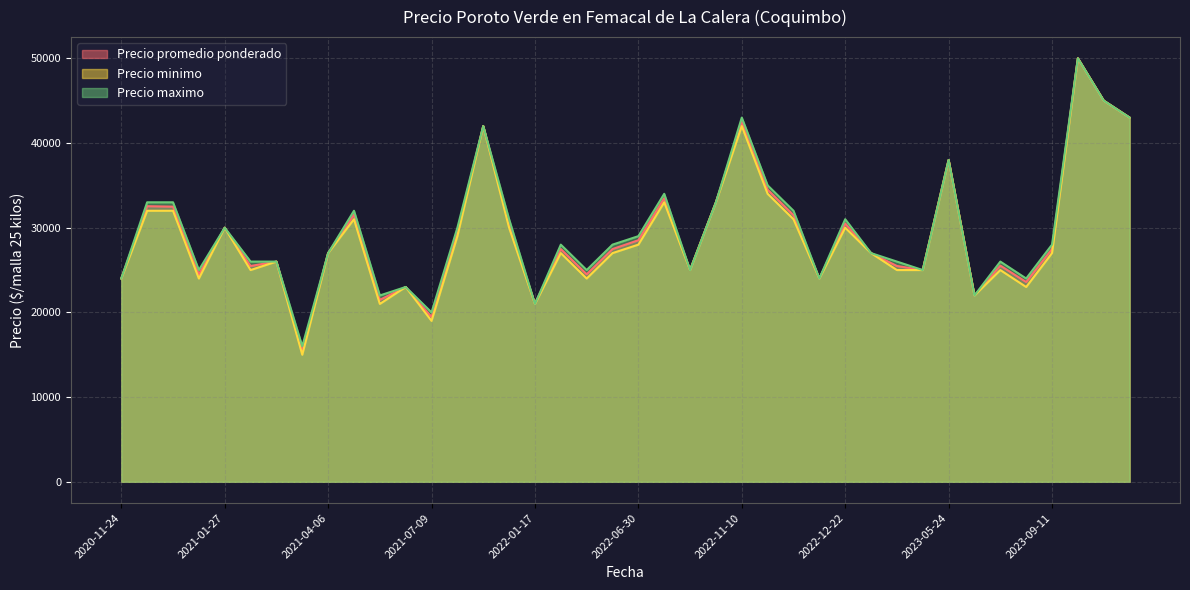

What is the difference between the maximum and minimum values in the Precio promedio ponderado series?

34521